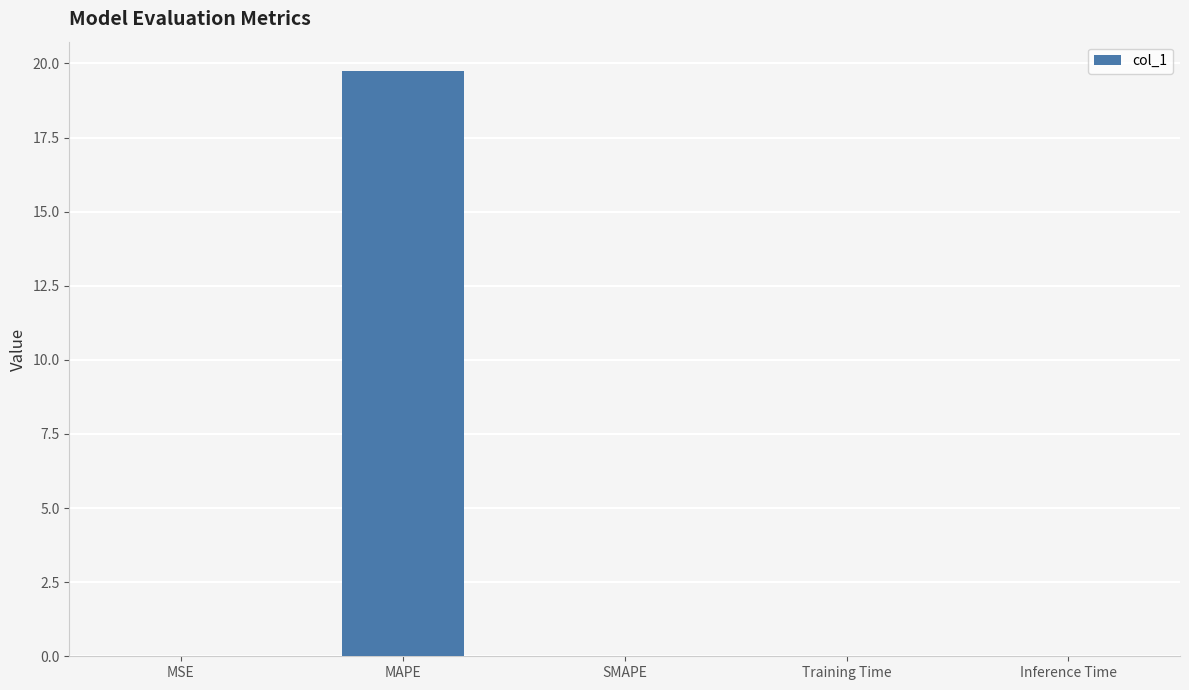

The value at Training Time is 0.0. True or false?

True